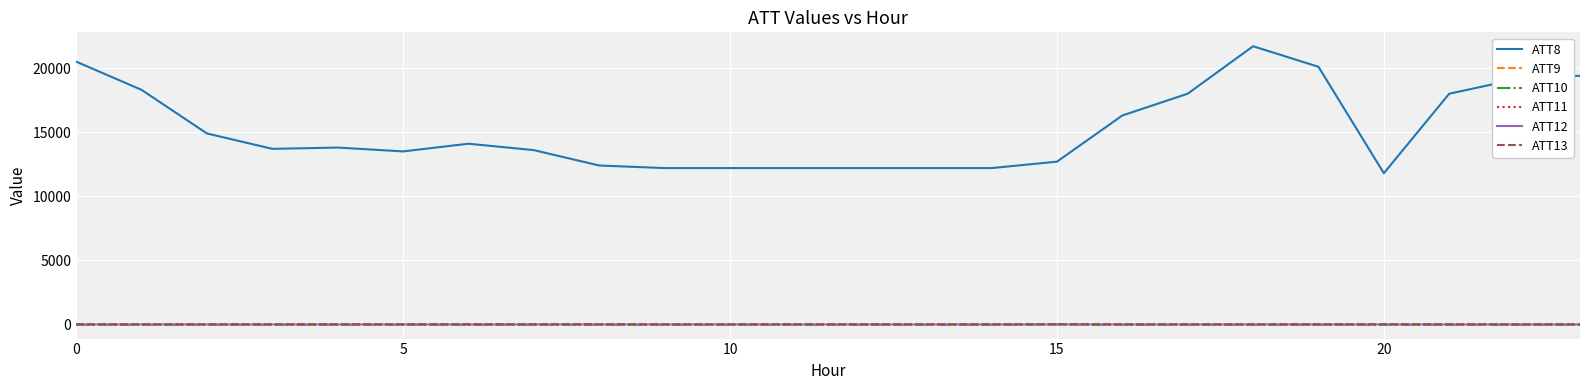

How many lines are shown in the chart?

6